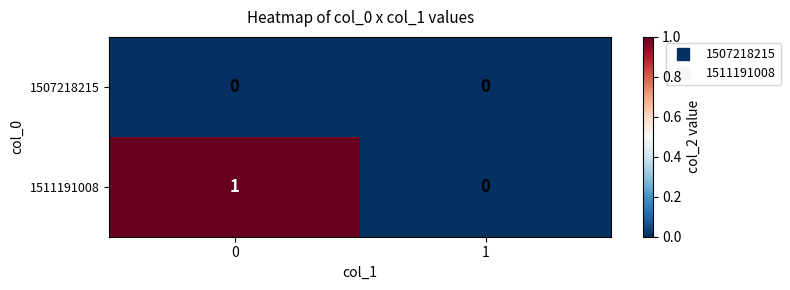

The value of 1511191008 at 1 is 1. True or false?

False